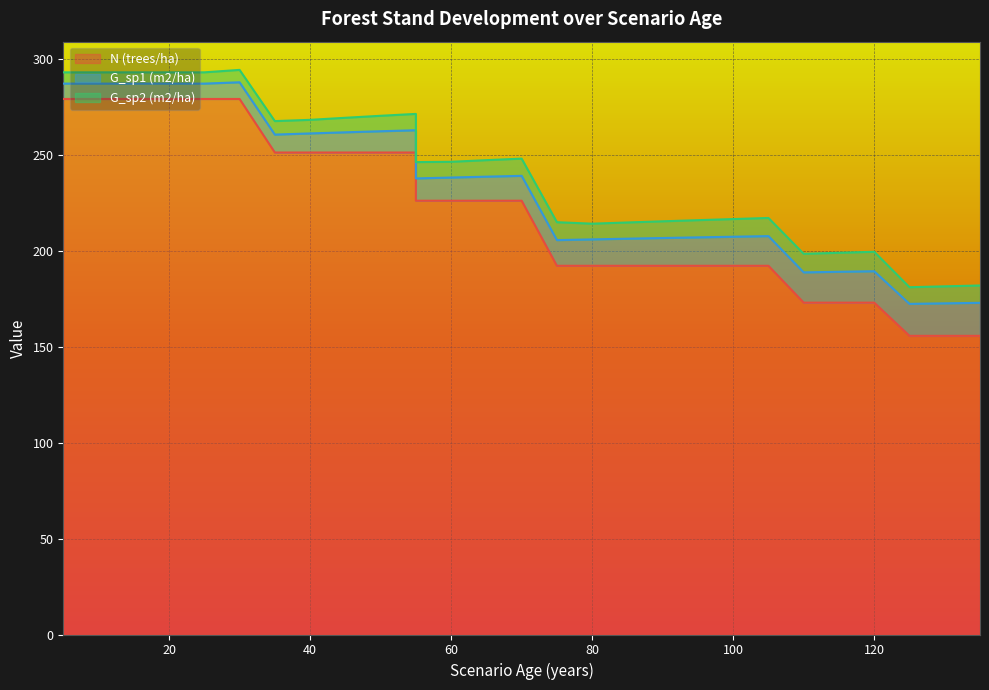

Reading right to left, extract all data points from this chart.

N (trees/ha): 155.8	155.8	155.8	173.1	173.1	173.1	173.1	192.4	192.4	192.4	192.4	192.4	192.4	192.4	192.4	226.3	226.3	226.3	226.3	251.5	251.5	251.5	251.5	251.5	251.5	279.4	279.4	279.4	279.4	279.4	279.4	279.4
G_sp1 (m2/ha): 17.2	17.0	16.7	16.4	16.4	16.1	15.8	15.5	15.2	14.8	14.5	14.1	13.8	13.4	13.4	13.0	12.6	12.1	11.6	11.6	11.1	10.6	10.0	9.4	9.4	8.7	8.0	8.0	8.0	8.0	8.0	8.0
G_sp2 (m2/ha): 9.0	8.9	8.7	10.2	10.2	9.9	9.7	9.5	9.2	9.0	8.7	8.5	8.2	9.3	9.3	9.0	8.6	8.2	8.5	8.5	8.1	7.6	7.1	7.0	7.0	6.5	5.9	5.9	5.9	5.9	5.9	5.9